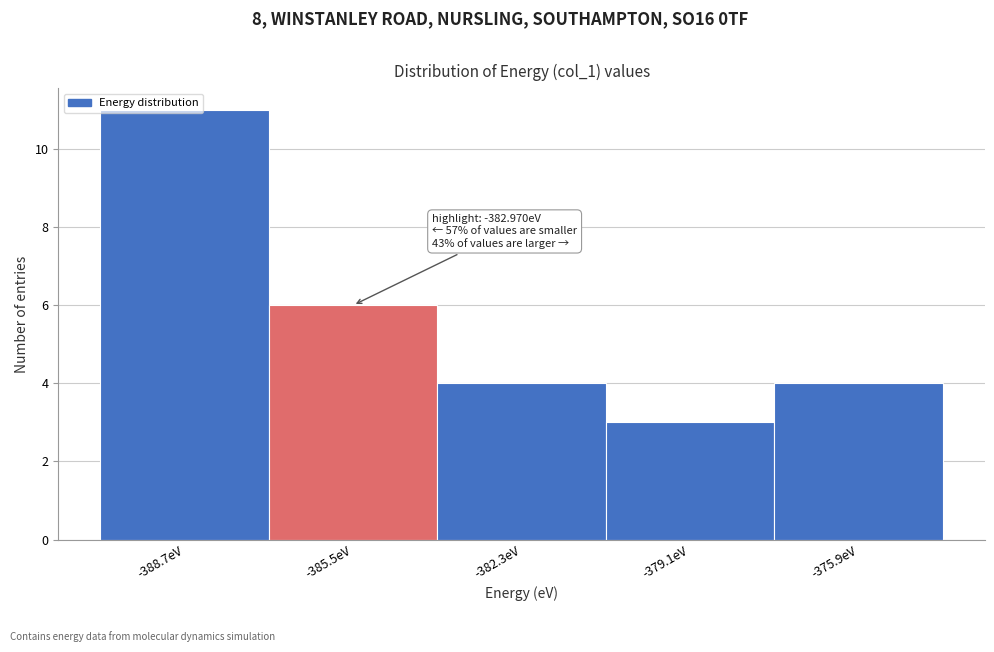

Which has a higher value, -382.3eV or -385.5eV?

-385.5eV